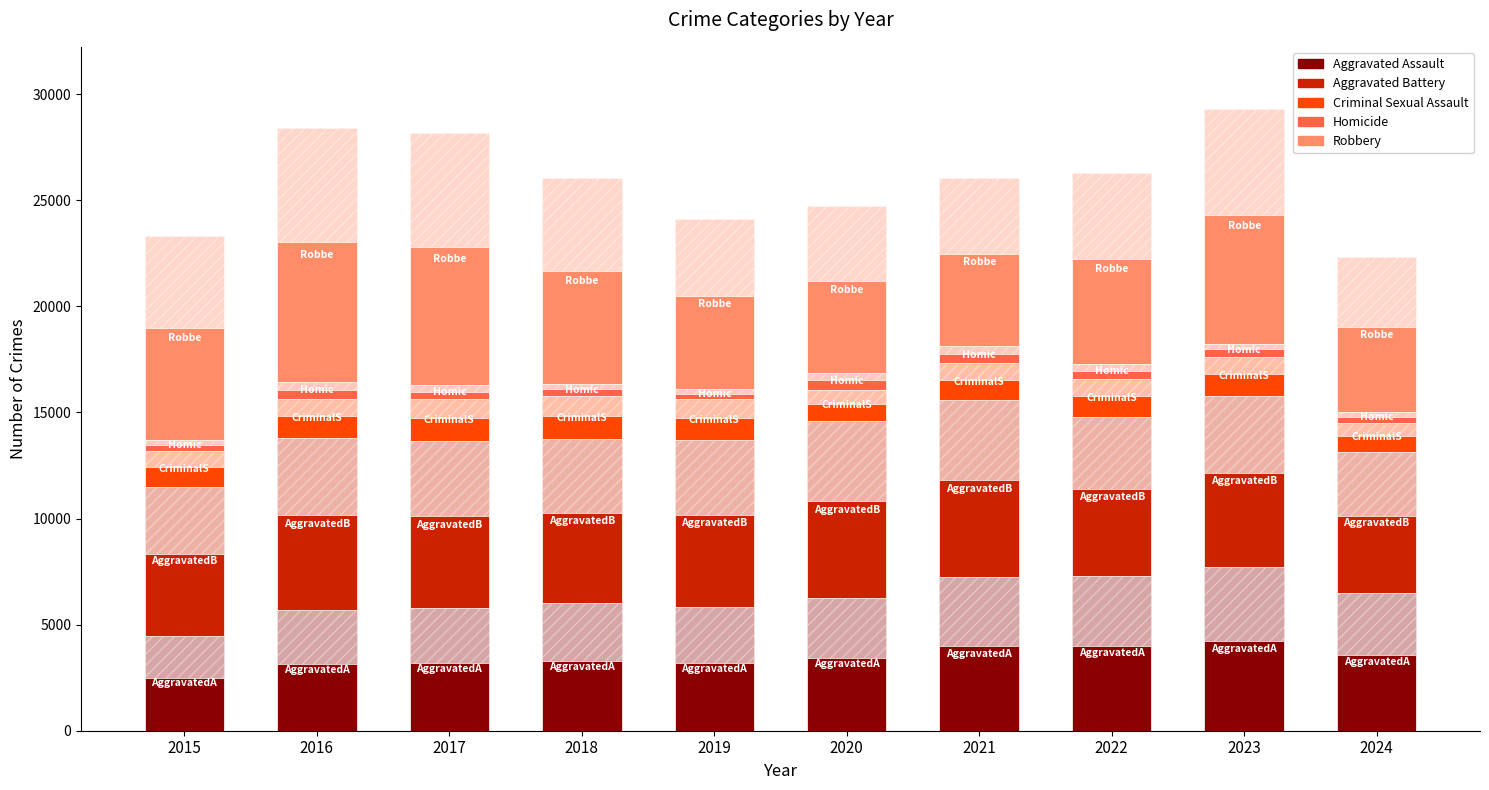

Reading left to right, what are all the values shown in this chart?

Aggravated Assault: 2464.0	3142.2	3186.2	3301.1	3212.6	3445.8	3983.1	4004.0	4240.5	3559.1
Aggravated Battery: 3860.5	4447.3	4314.8	4254.2	4321.9	4576.5	4590.9	4120.6	4442.4	3666.3
Criminal Sexual Assault: 937.8	1018.0	1087.4	1119.8	1054.9	820.0	956.5	993.3	1010.9	764.5
Homicide: 272.8	432.3	369.6	323.4	274.5	432.9	442.2	398.8	344.3	262.9
Robbery: 5300.9	6578.0	6534.0	5324.5	4397.2	4320.2	4356.0	4929.7	6079.2	4037.5